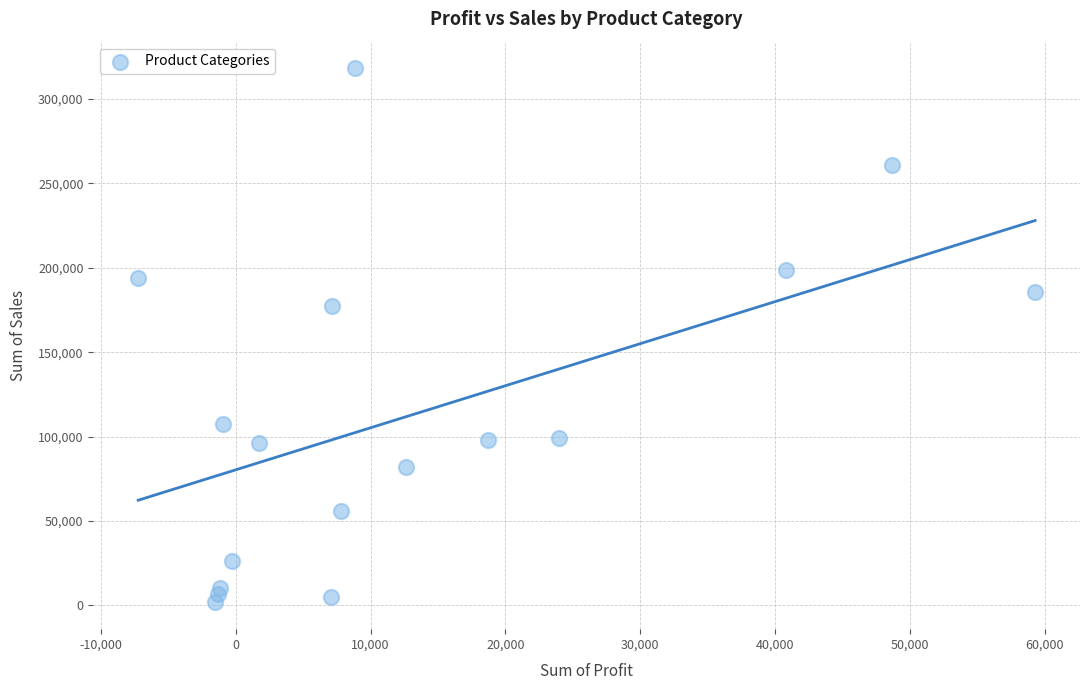

What Y value in the scatter plot is closest to 159979?

177417.6